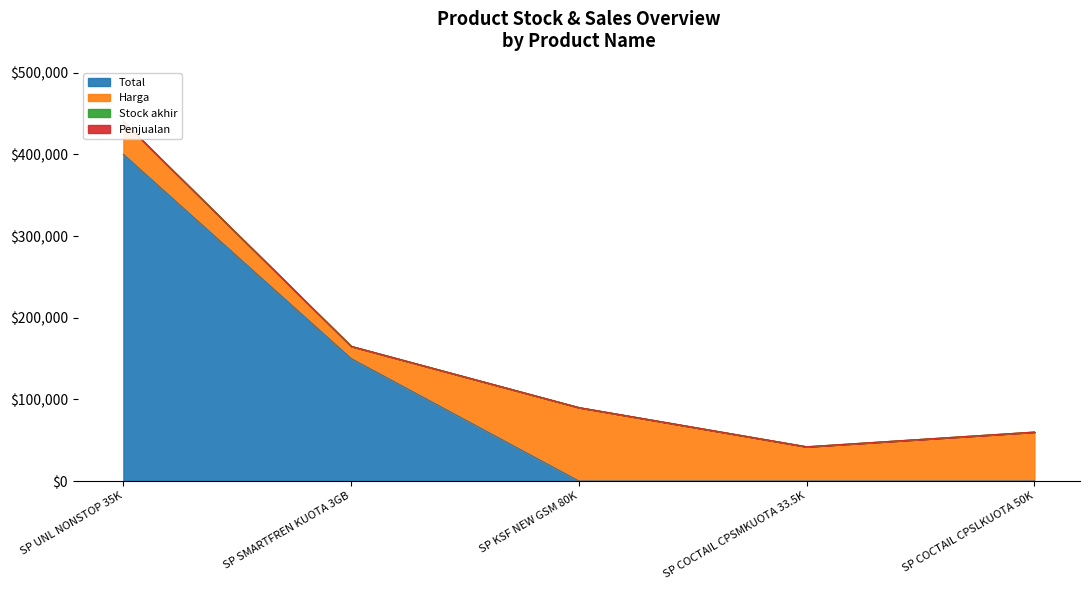

What is the value of the Total point at the 2nd from the left?

150000